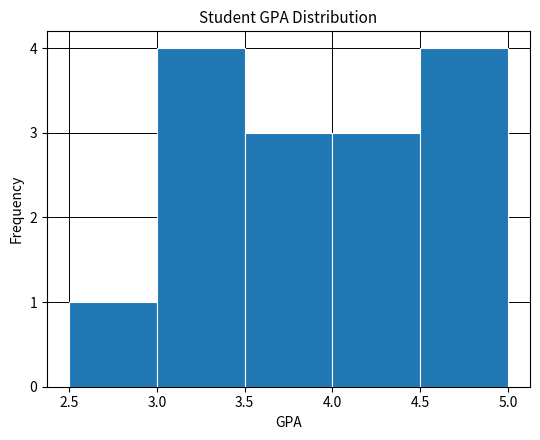

What is the height of the bar covering 2.5 to 3.0 on the x-axis? The values are not printed on the chart, so give them approximately, as read against the axis.

1